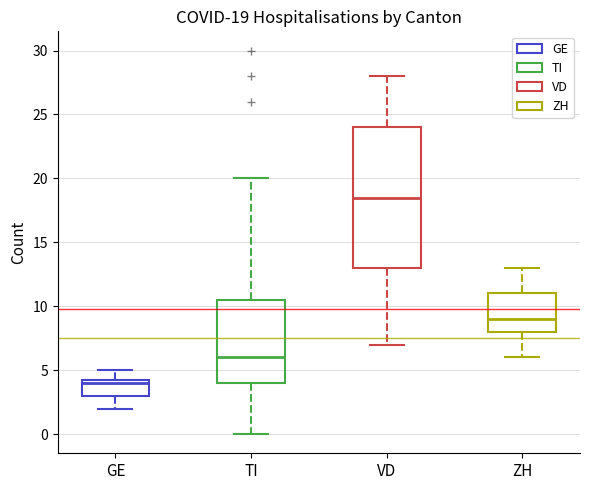

Which box has the highest median line?

VD